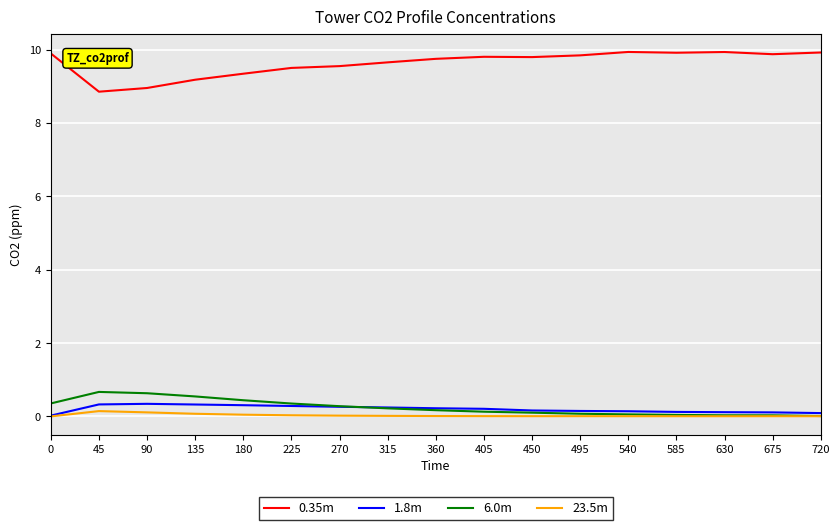

Which series has the largest range (max minus min)?

0.35m